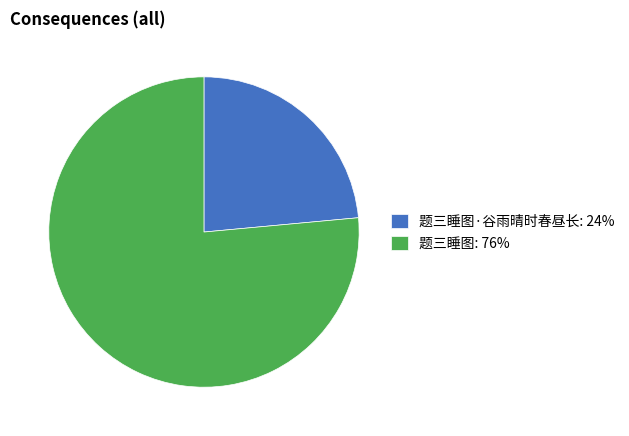

Which slice is the smallest?

题三睡图·谷雨晴时春昼长: 24%